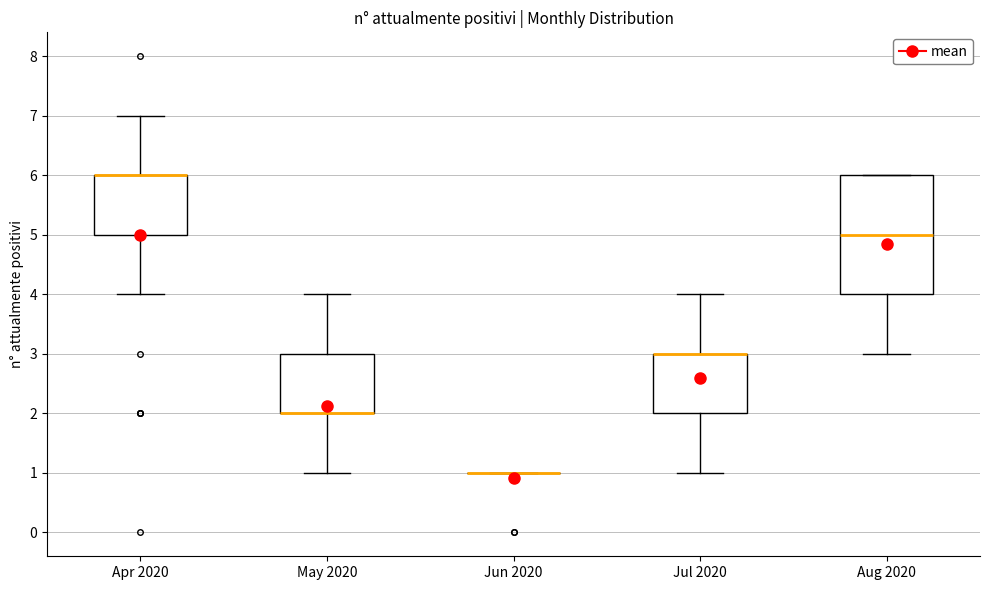

Reading left to right, read every box against the y-axis: the position of its median line, the range the box covers, and the ends of its whiskers. The values are not printed on the chart, so give them approximately, as read against the axis.

Apr 2020: median 6 (drawn on the box's upper edge), box 5 to 6, whiskers 4 to 7
May 2020: median 2 (drawn on the box's lower edge), box 2 to 3, whiskers 1 to 4
Jun 2020: box collapsed to a line at 1, whiskers 1 to 1
Jul 2020: median 3 (drawn on the box's upper edge), box 2 to 3, whiskers 1 to 4
Aug 2020: median 5, box 4 to 6, whiskers 3 to 6